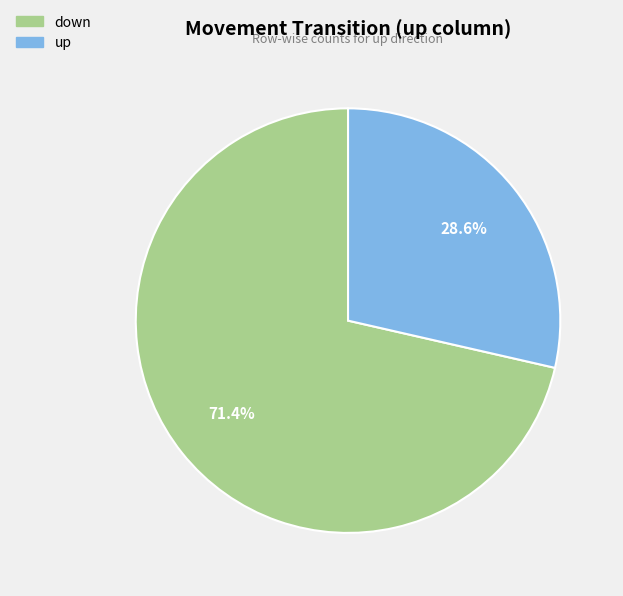

Approximately how many times larger is the value at down compared to up?

2.5